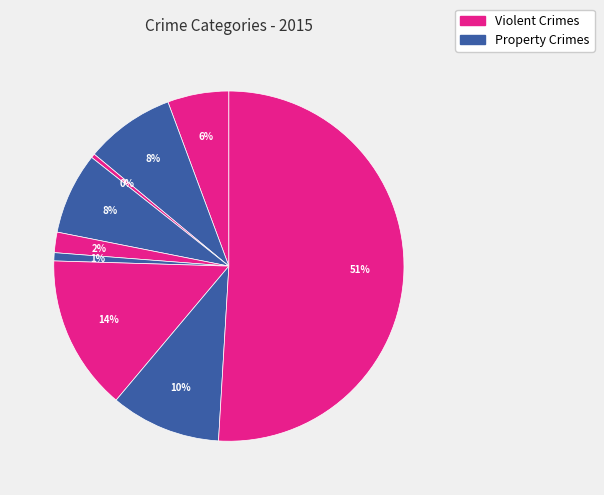

How many segments does this pie chart have?

9